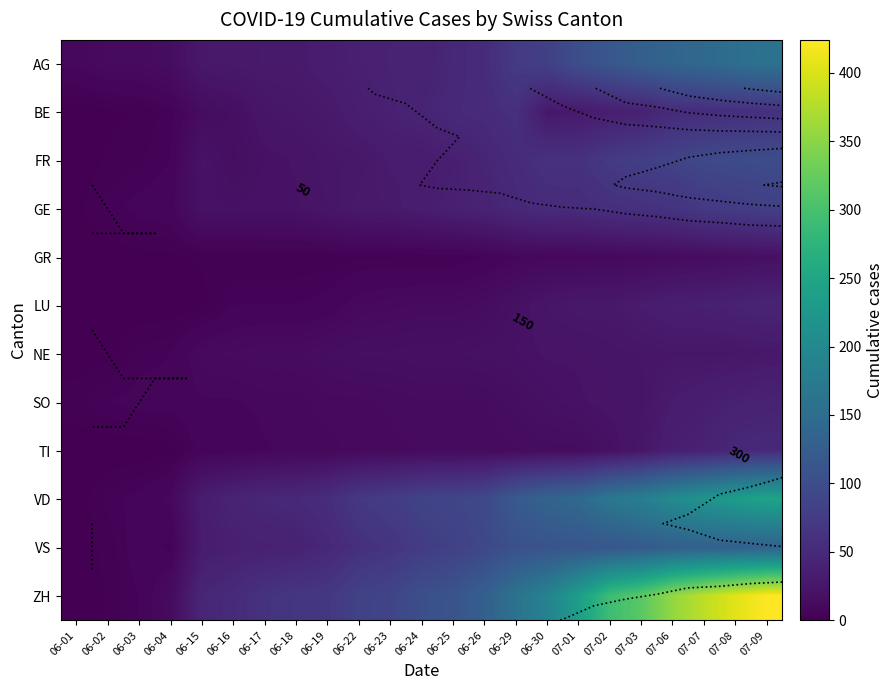

The value of NE at 07-01 is 22. True or false?

True